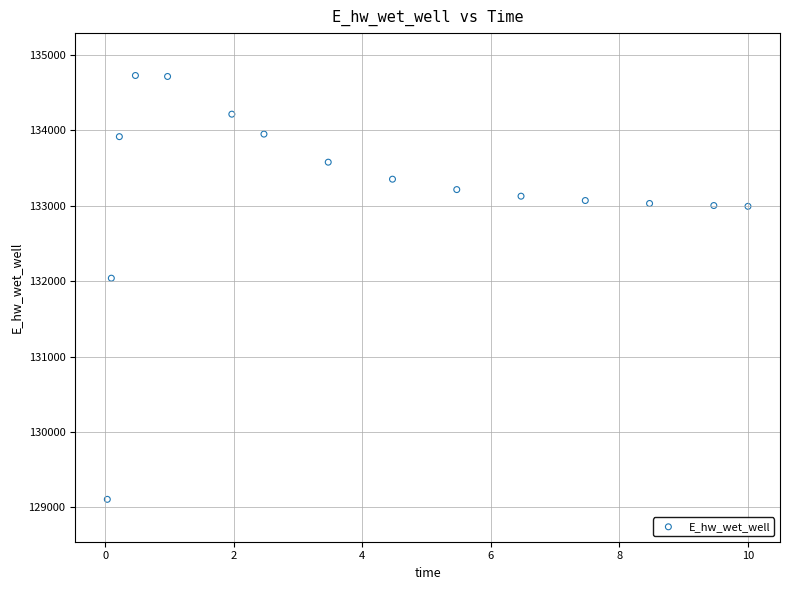

What Y value in the scatter plot is closest to 131918?

132040.9